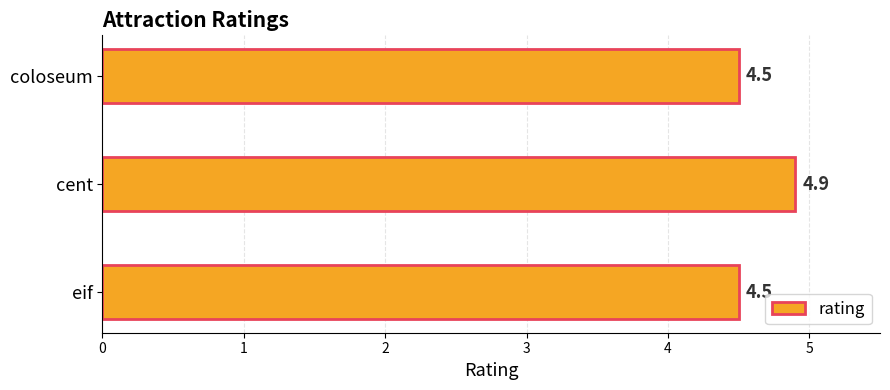

Is it true that the value at eif is 4.5?

True